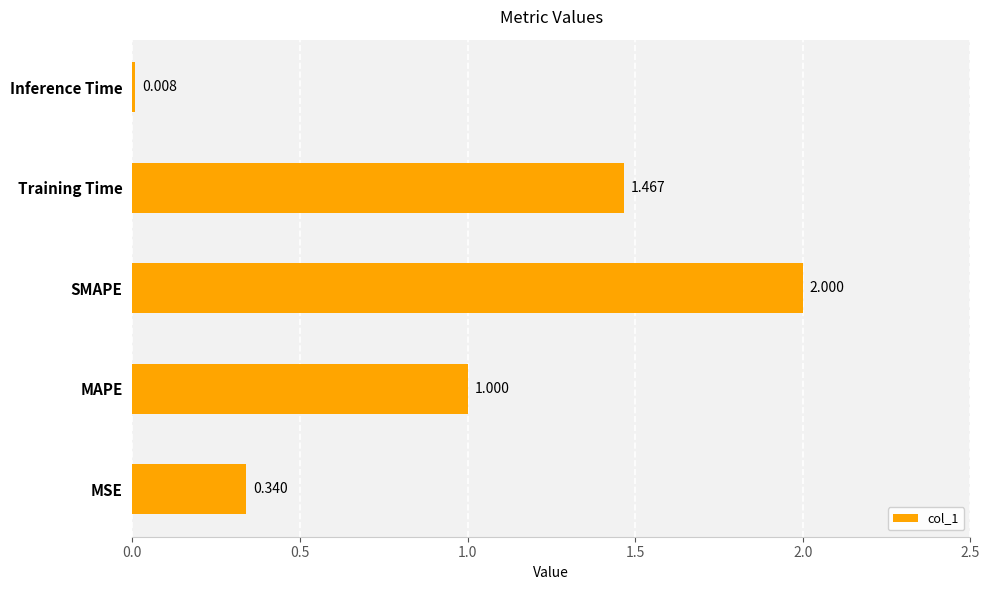

Between Training Time and SMAPE, which is larger?

SMAPE